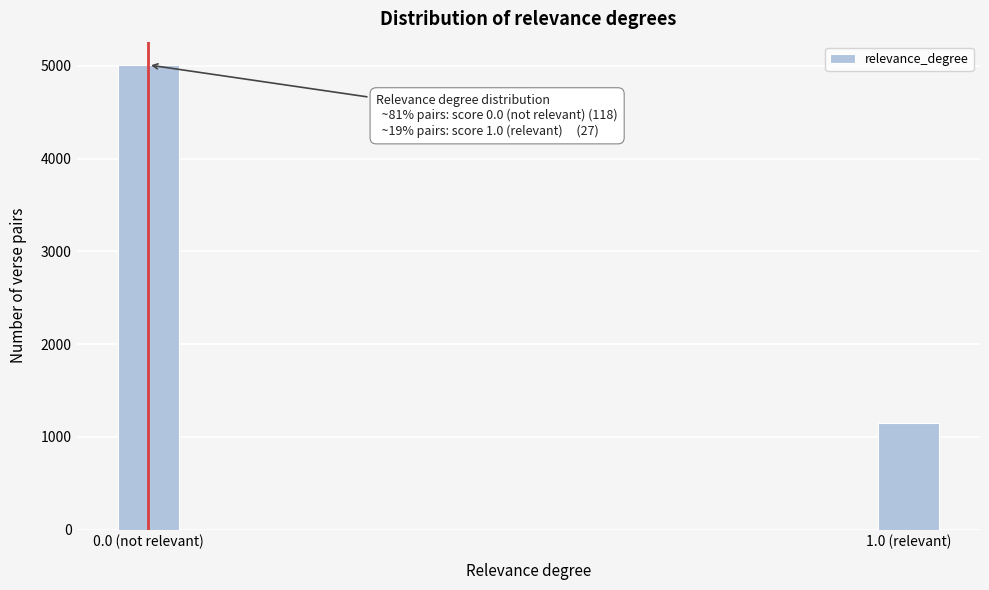

Reading left to right, list all the values displayed in this chart.

5011	1147